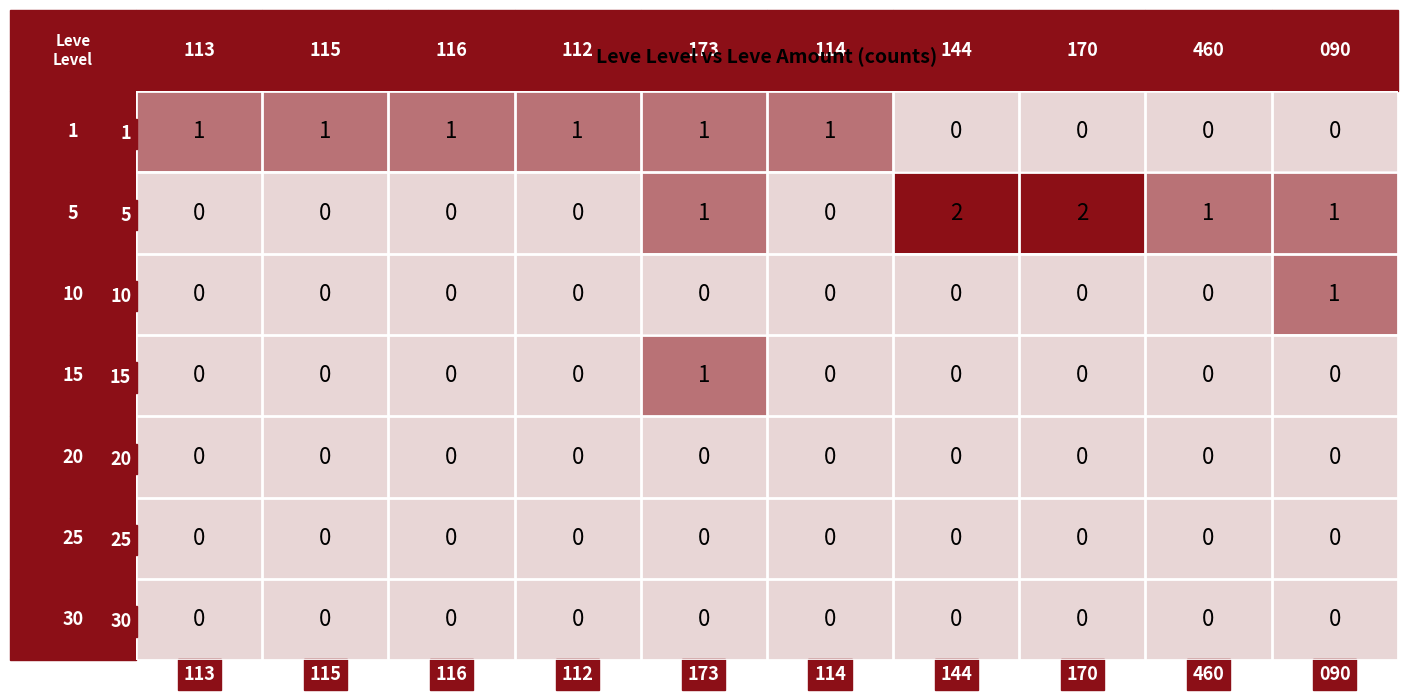

Which series has the largest total across all categories?

5